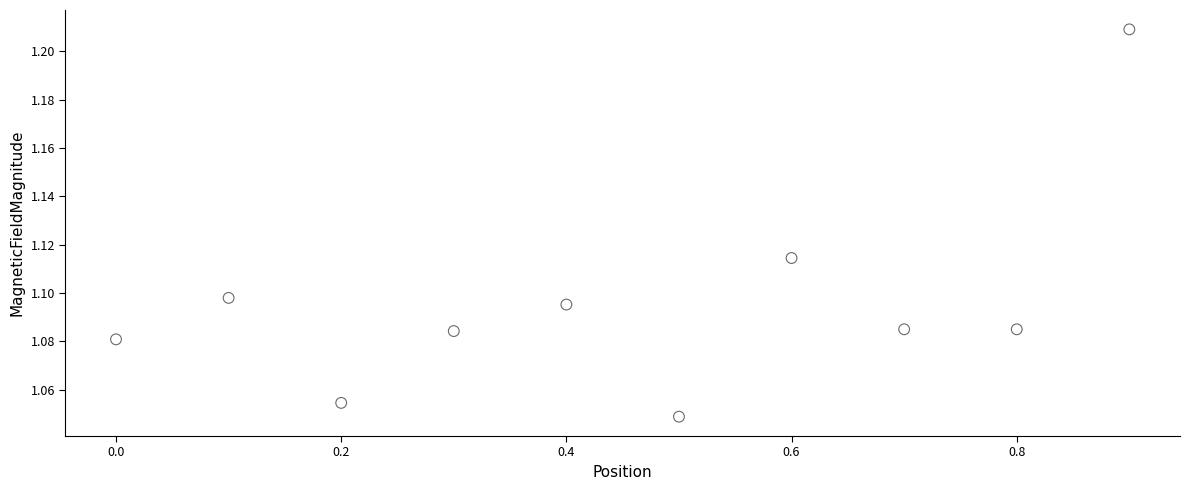

What is the range of X values (max minus min)?

0.9